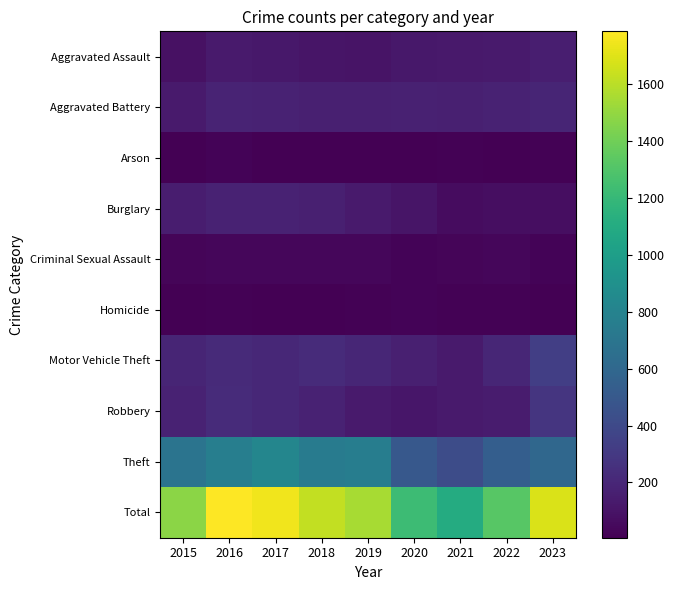

List the series in order of their peak value, highest first.

Total, Theft, Motor Vehicle Theft, Robbery, Aggravated Battery, Burglary, Aggravated Assault, Criminal Sexual Assault, Arson, Homicide